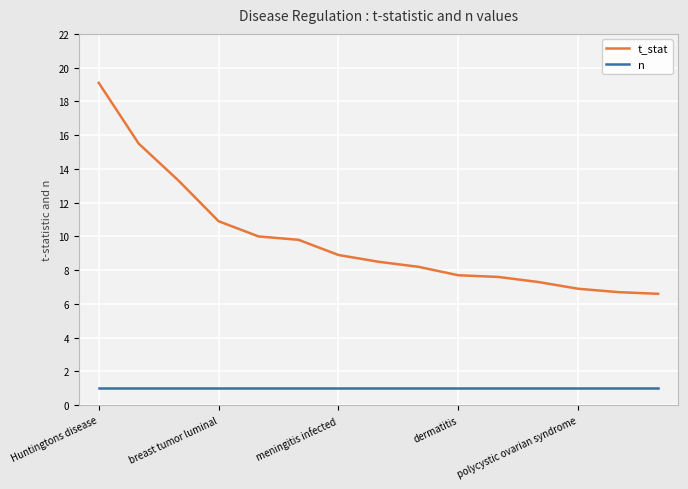

Which series has the widest spread of values?

t_stat